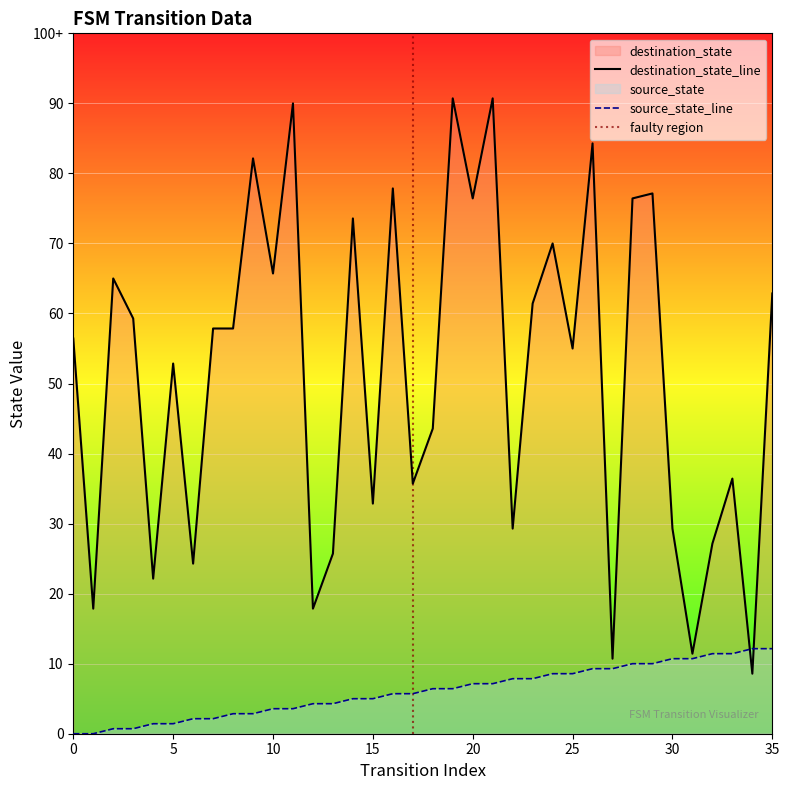

After their last crossing, which series has the higher values: destination_state or source_state?

destination_state